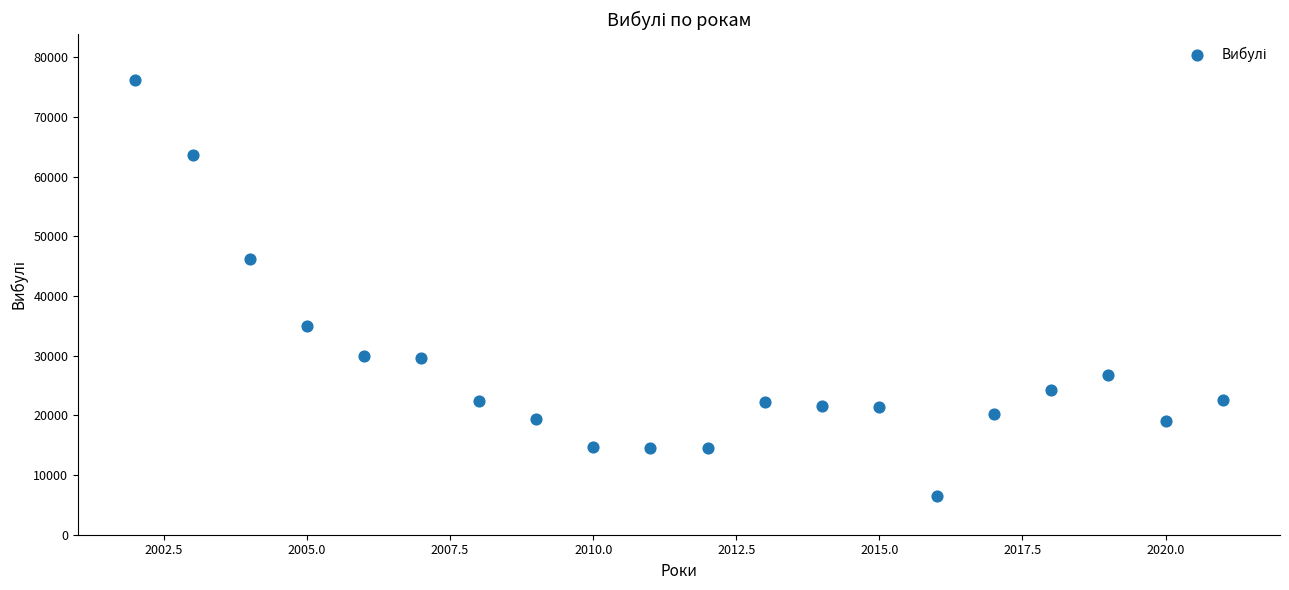

What Y value in the scatter plot is closest to 41364?

46182